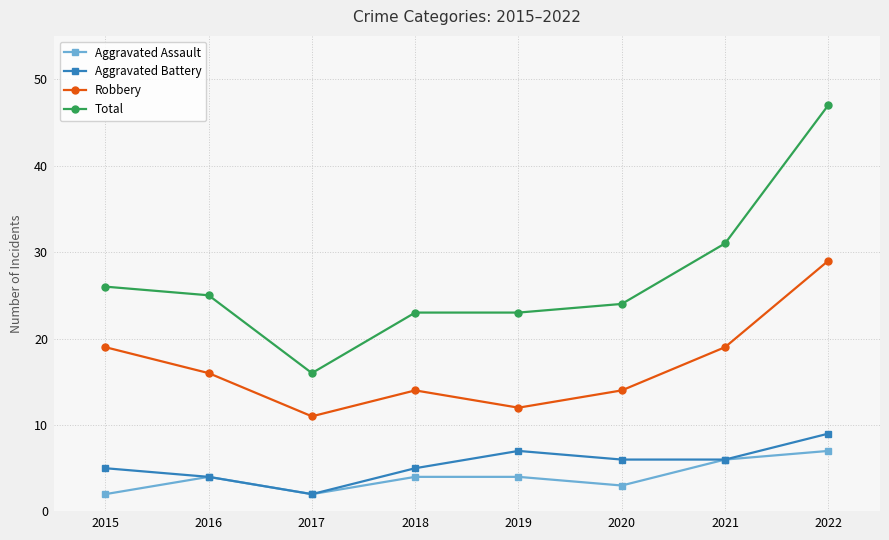

How many data points in Total are less than 25?

4